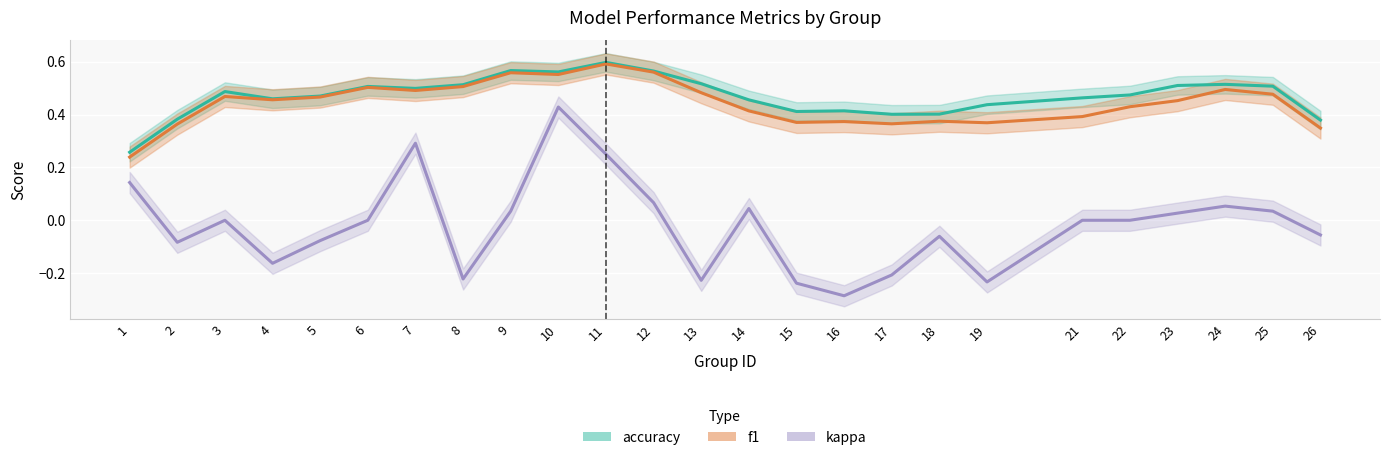

Which series changed the most between 1 and 18?

kappa